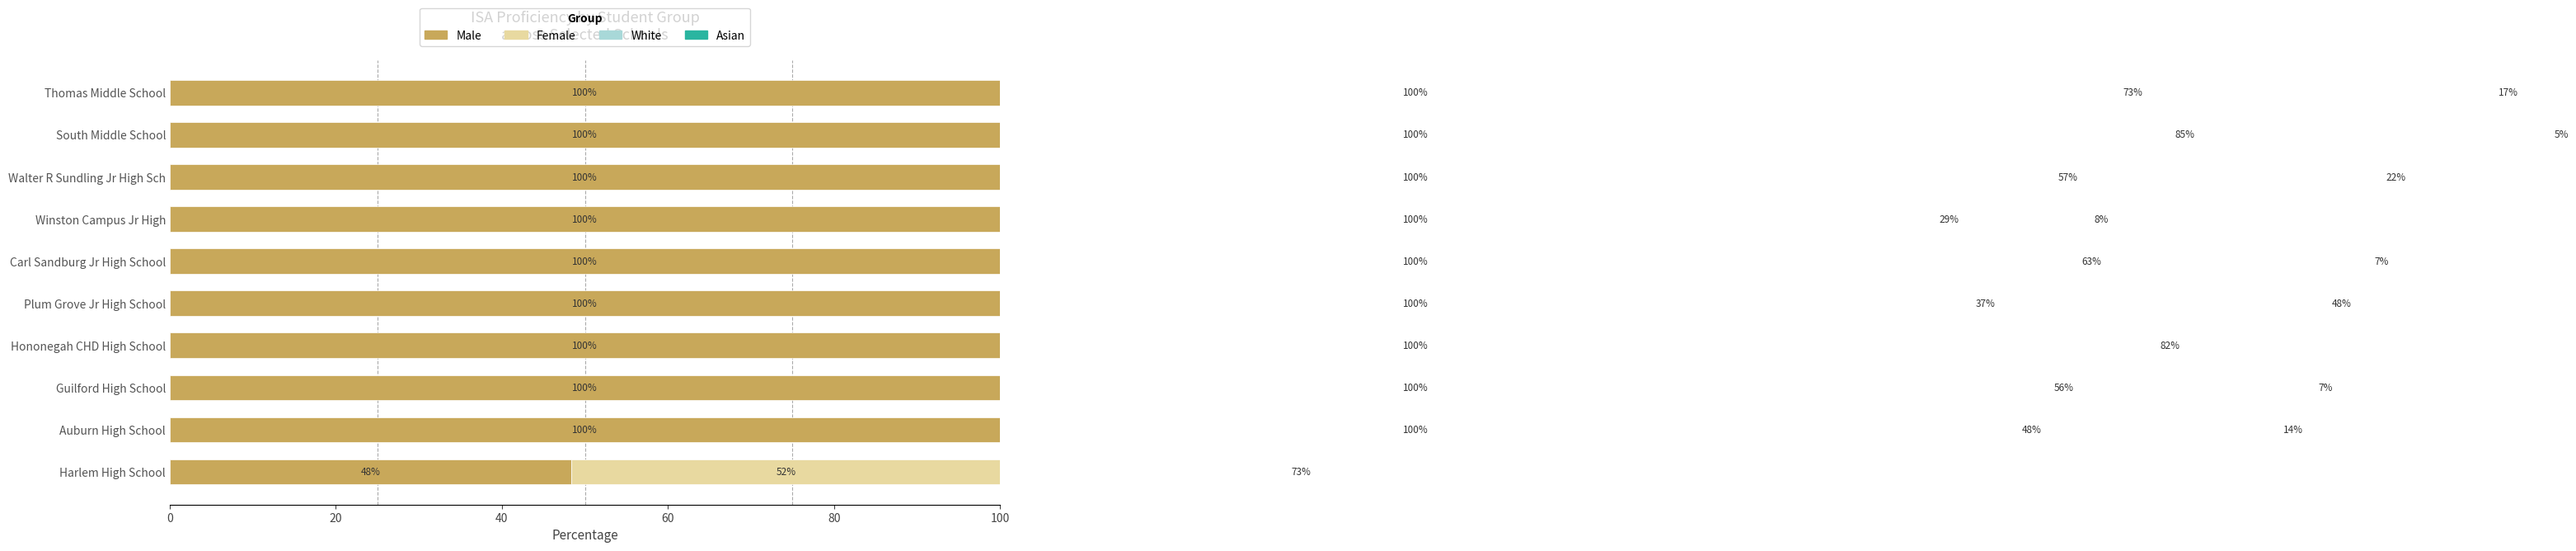

Is it true that Male equals 155.8 at Plum Grove Jr High School?

False